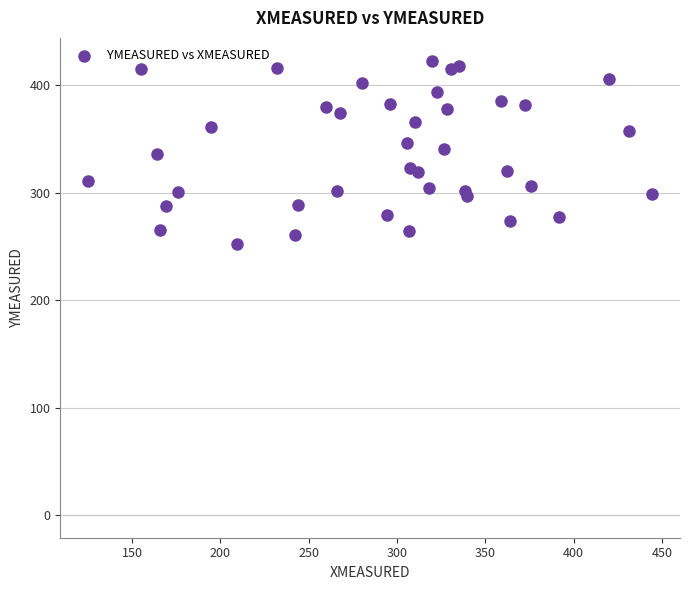

What is the range of Y values (max minus min)?

170.4